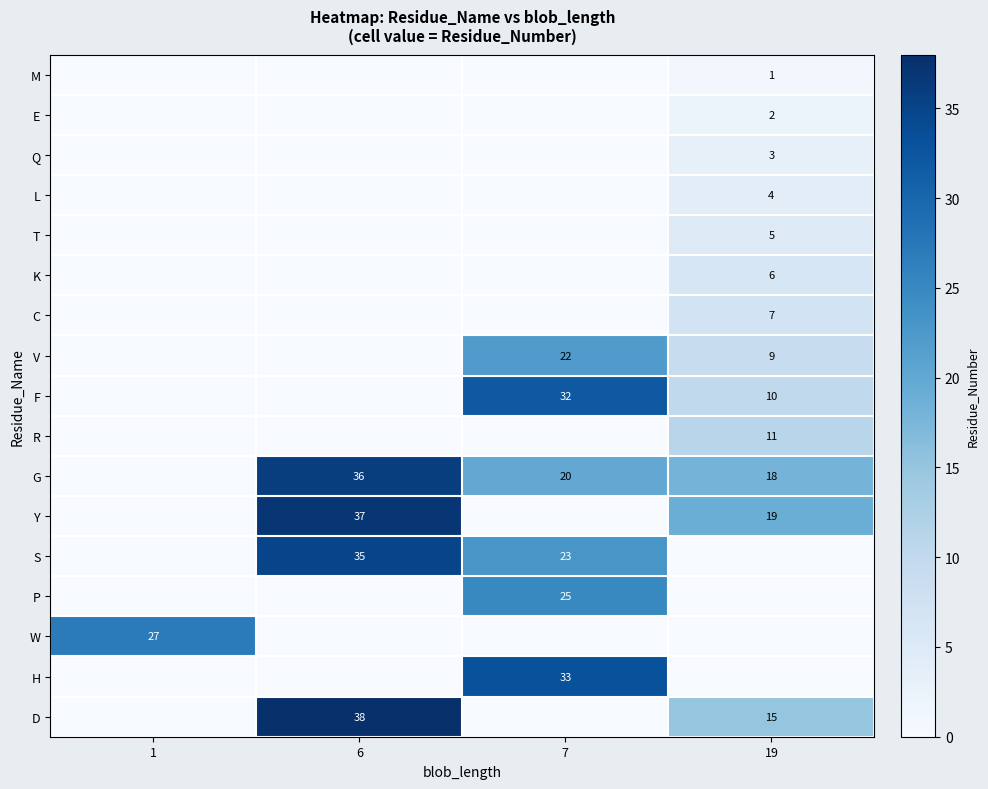

True or false: D has a value of 22 at 6.

False